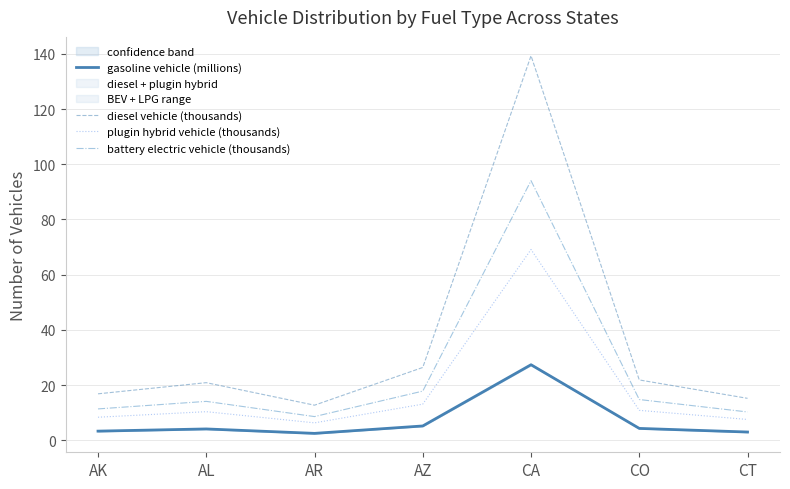

Where is battery electric vehicle (thousands) nearest to the value 51?

AZ